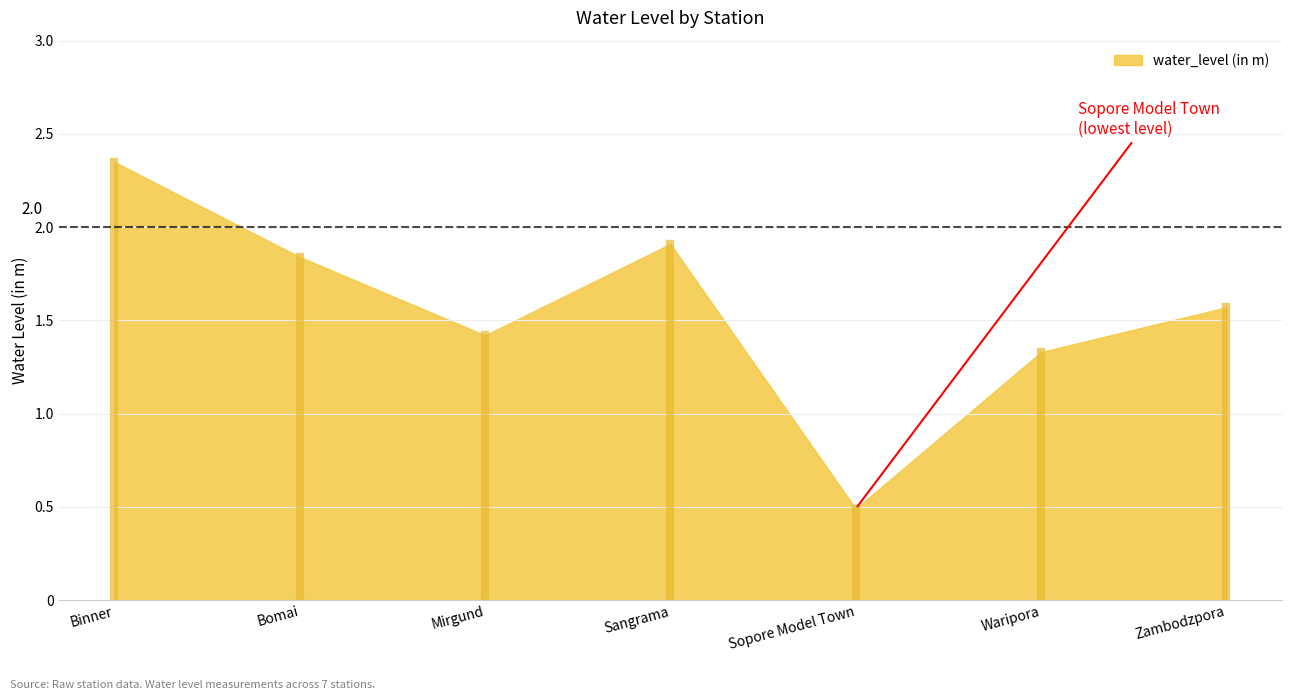

Approximately how many times larger is the value at Mirgund compared to Zambodzpora?

0.9